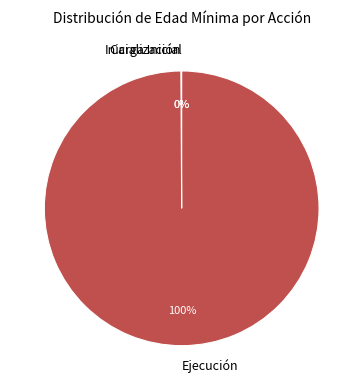

True or false: Ejecución accounts for 87% of the total.

False